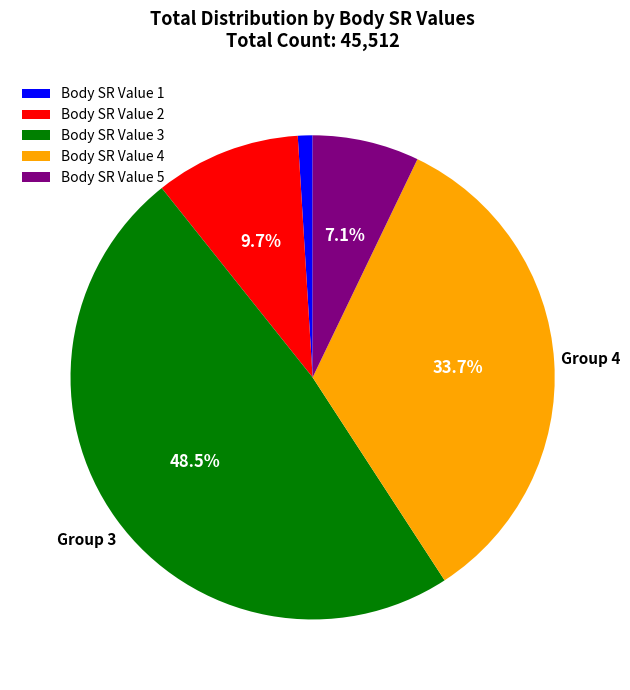

Which has a higher value, Body SR Value 3 or Body SR Value 1?

Body SR Value 3